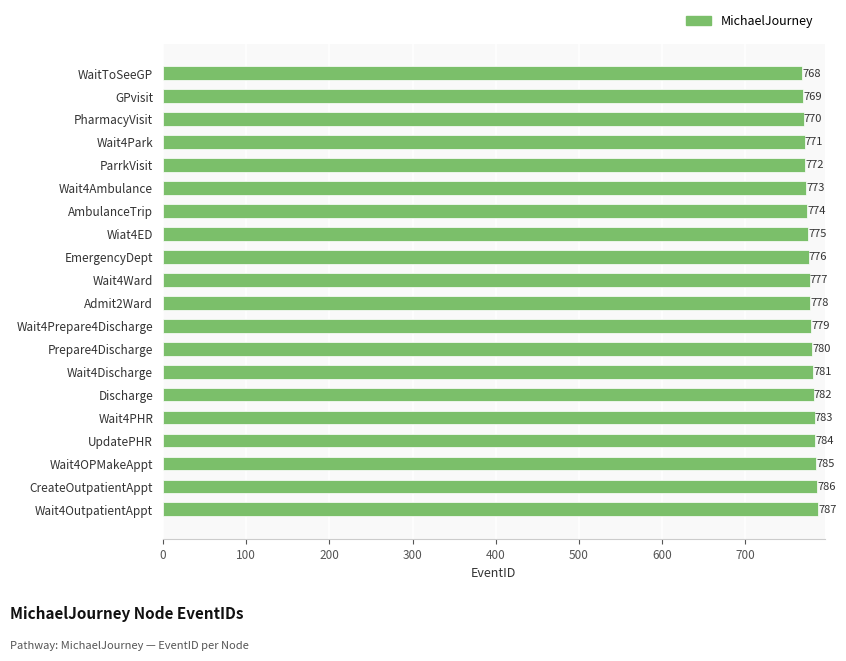

What is the average value?

778